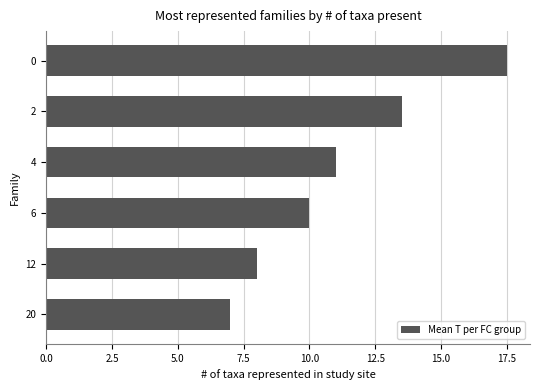

How many values are below 11?

3